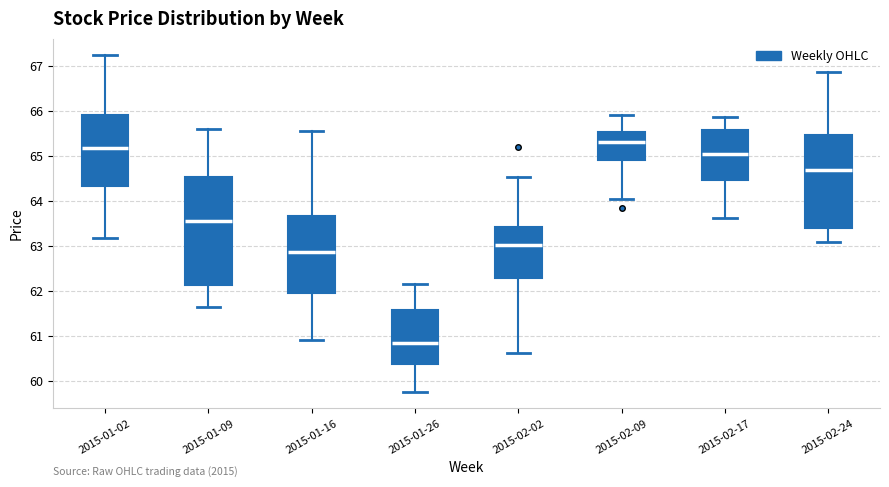

Which box's median line is the lowest?

2015-01-26